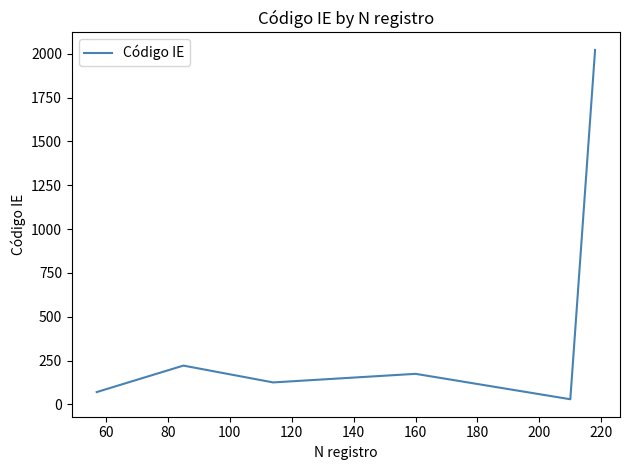

How many interior local peaks (higher than both neighbors) does the data have?

2